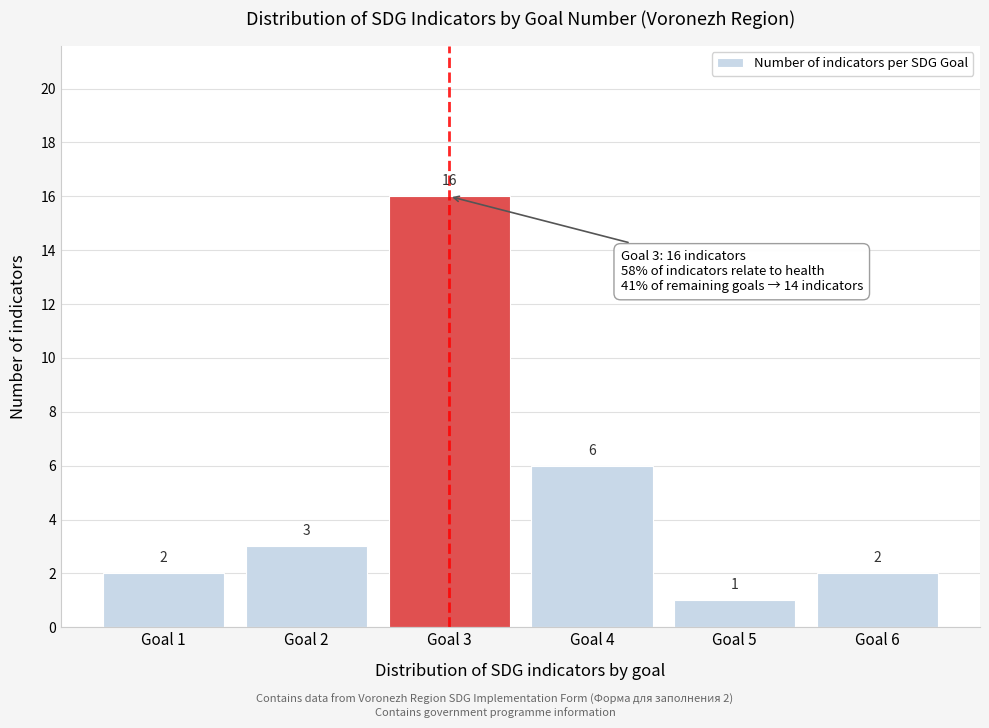

Reading left to right, transcribe all the data shown in this chart.

Goal 1=2	Goal 2=3	Goal 3=16	Goal 4=6	Goal 5=1	Goal 6=2